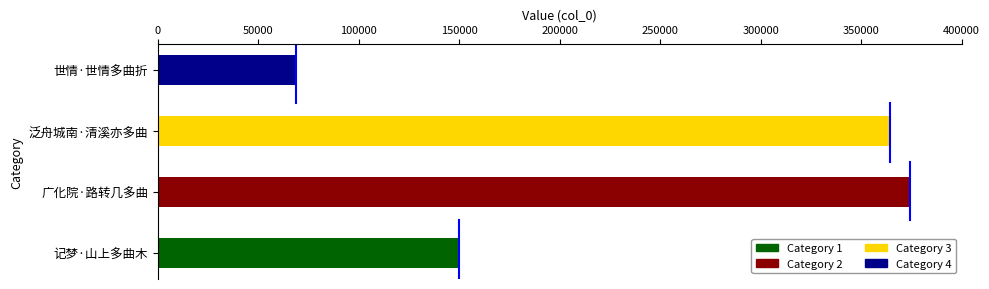

List the labels in order of value, largest first.

广化院·路转几多曲, 泛舟城南·清溪亦多曲, 记梦·山上多曲木, 世情·世情多曲折